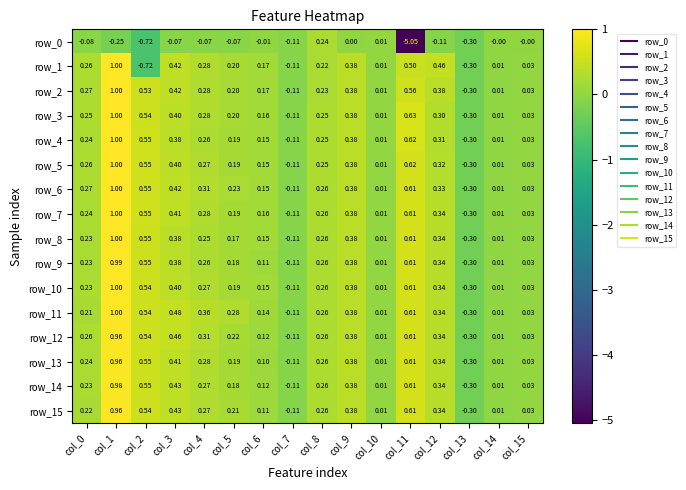

At which label does row_14 reach its peak?

col_1